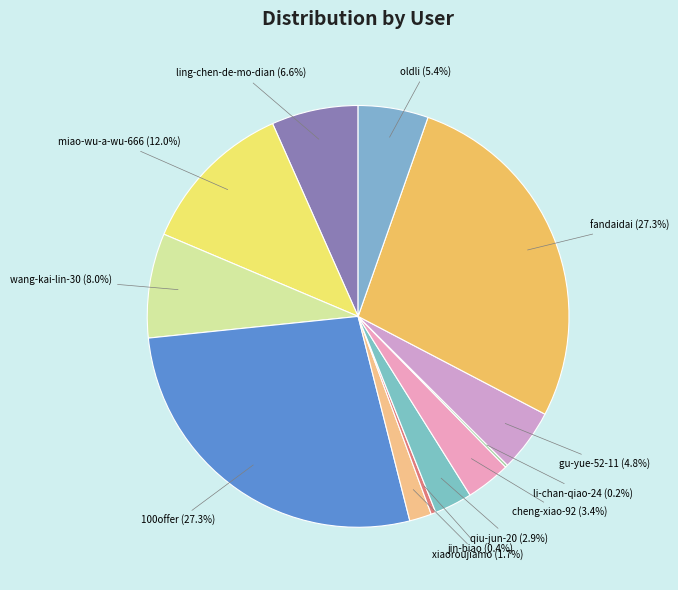

To the nearest percent, what portion does miao-wu-a-wu-666 represent?

12%